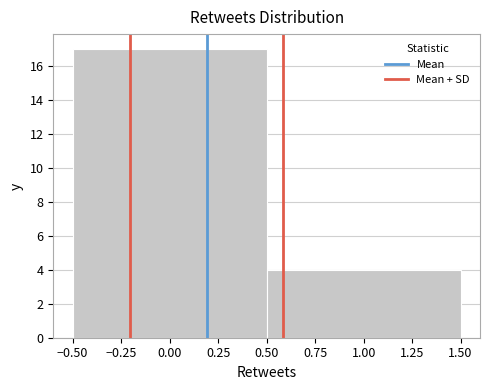

Reading left to right, transcribe this chart: for each bar, give the range it covers on the x-axis and its height. The values are not printed on the chart, so give them approximately, as read against the axis.

-0.50 to 0.50: 17
0.50 to 1.50: 4